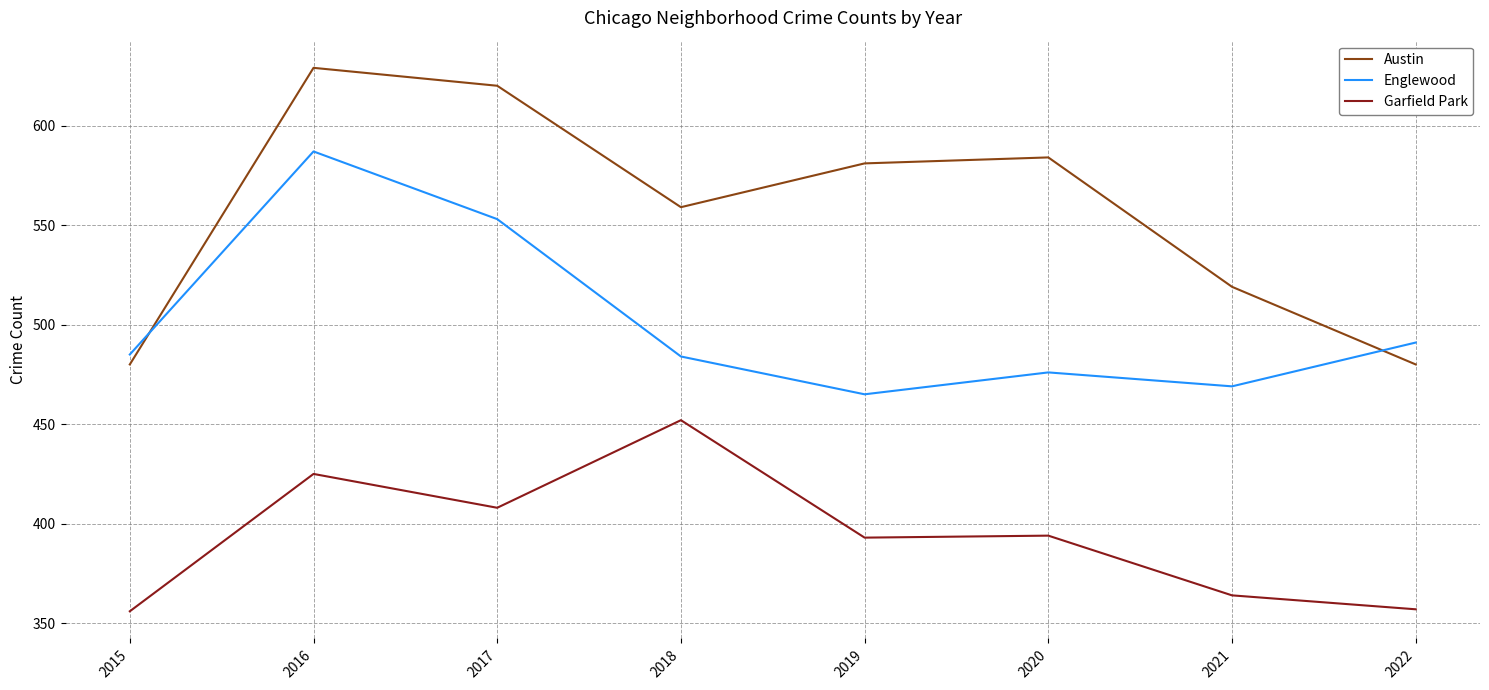

How many lines are shown in the chart?

3